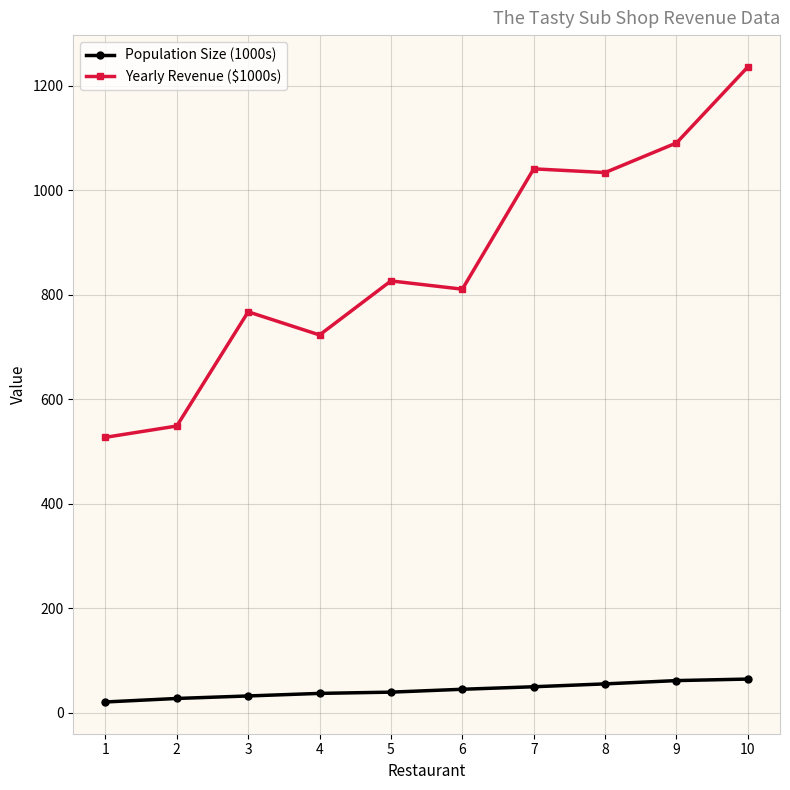

Rank the series at 10 from highest to lowest value.

Yearly Revenue ($1000s), Population Size (1000s)